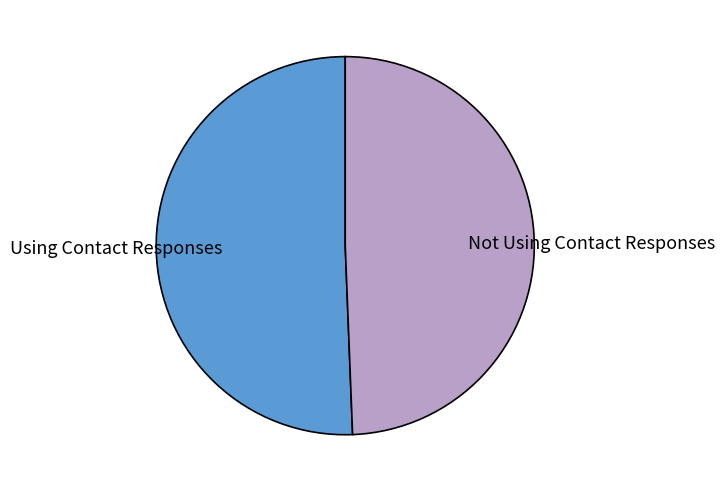

Does any single category account for the majority?

Yes